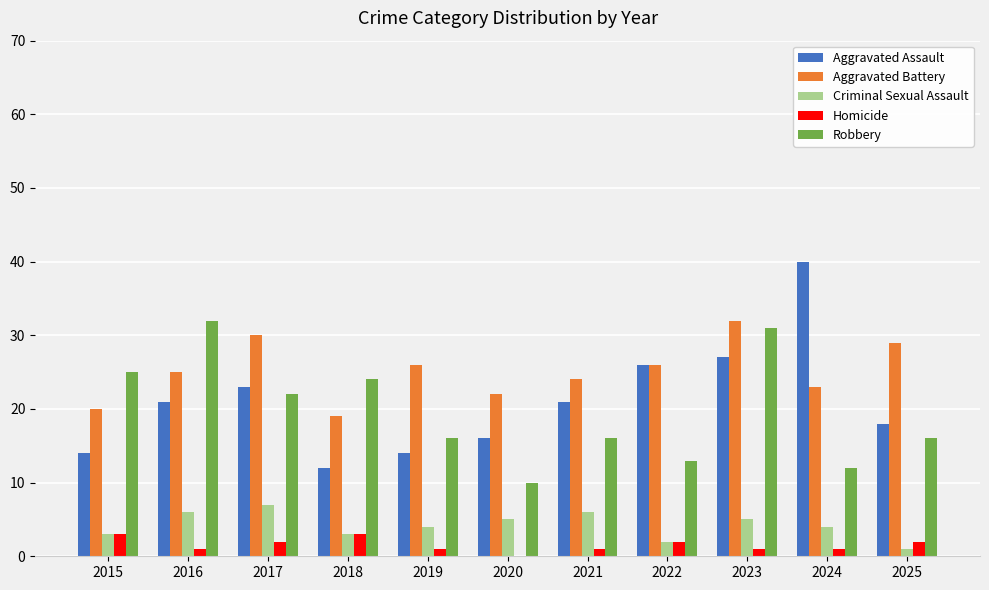

What is the maximum value for Aggravated Battery?

32